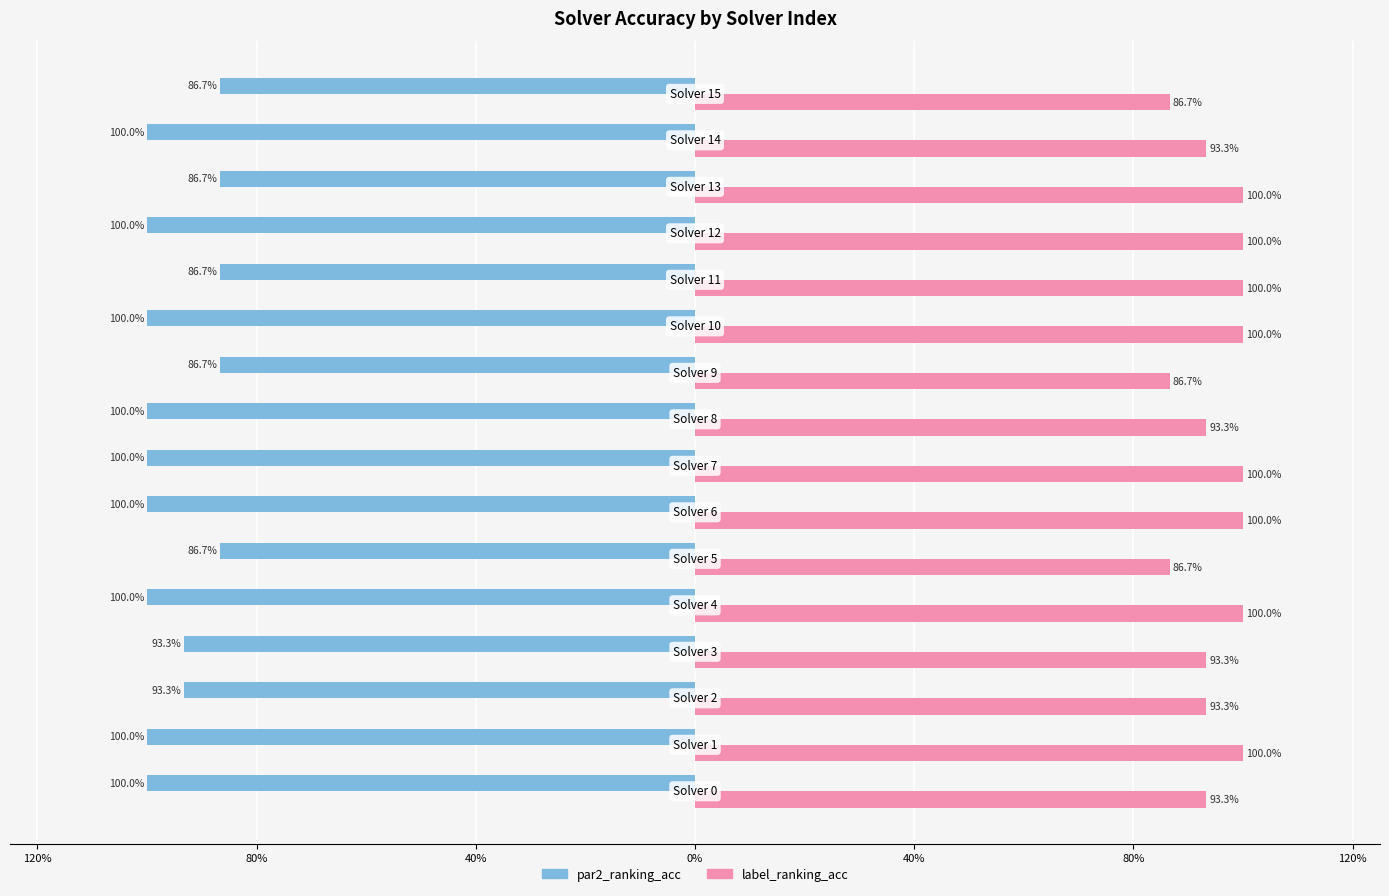

What are all the series names shown in the legend?

par2_ranking_acc, label_ranking_acc